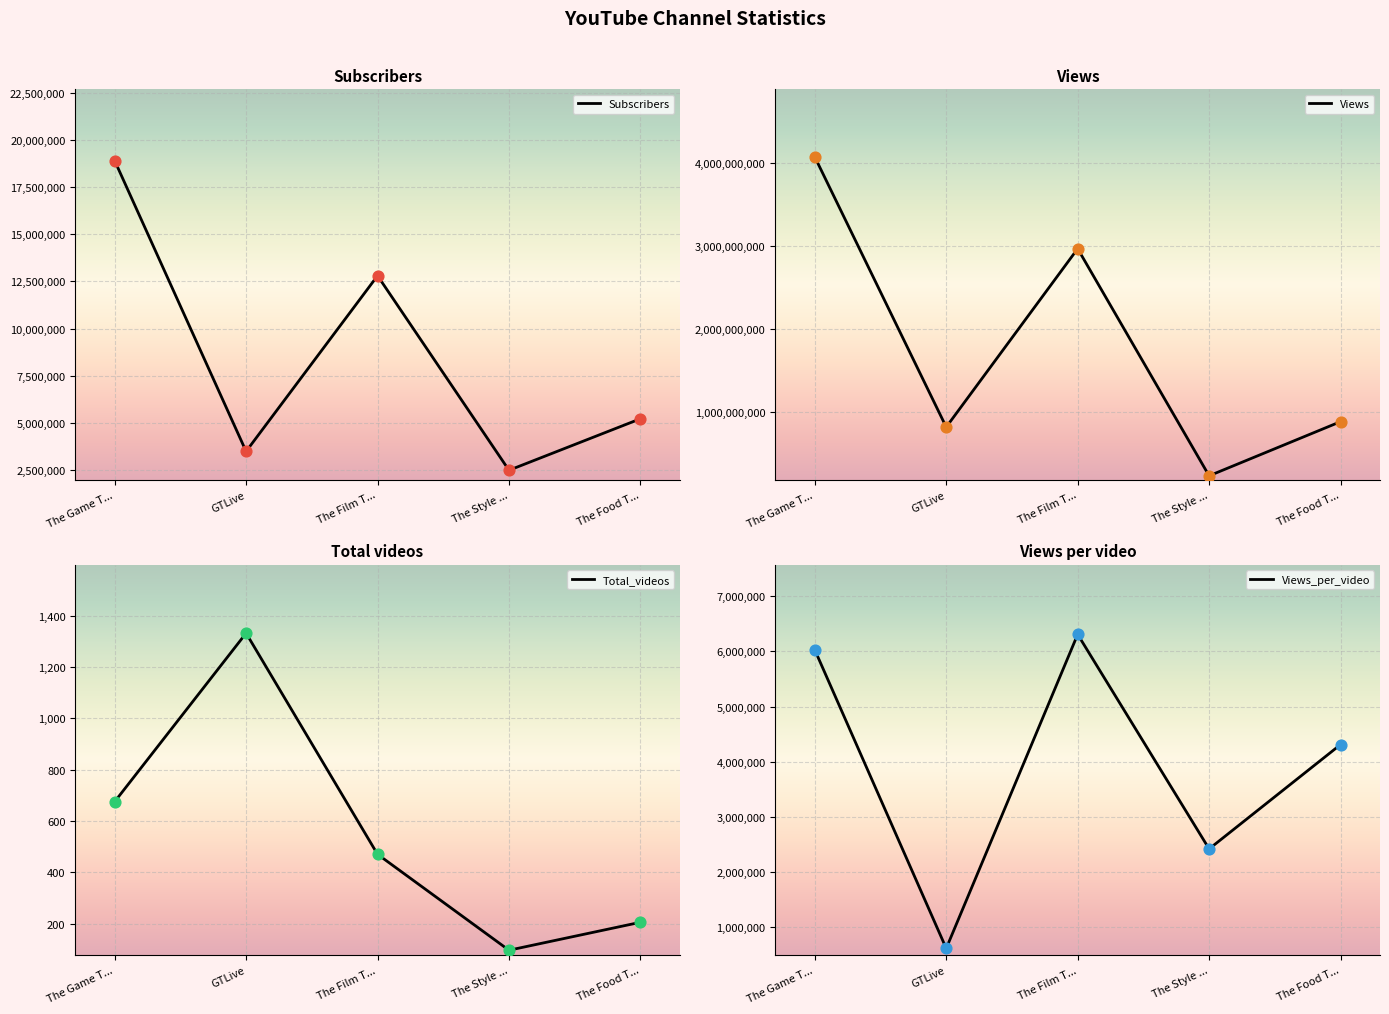

At which category is the sum across all series the highest?

The Game T...